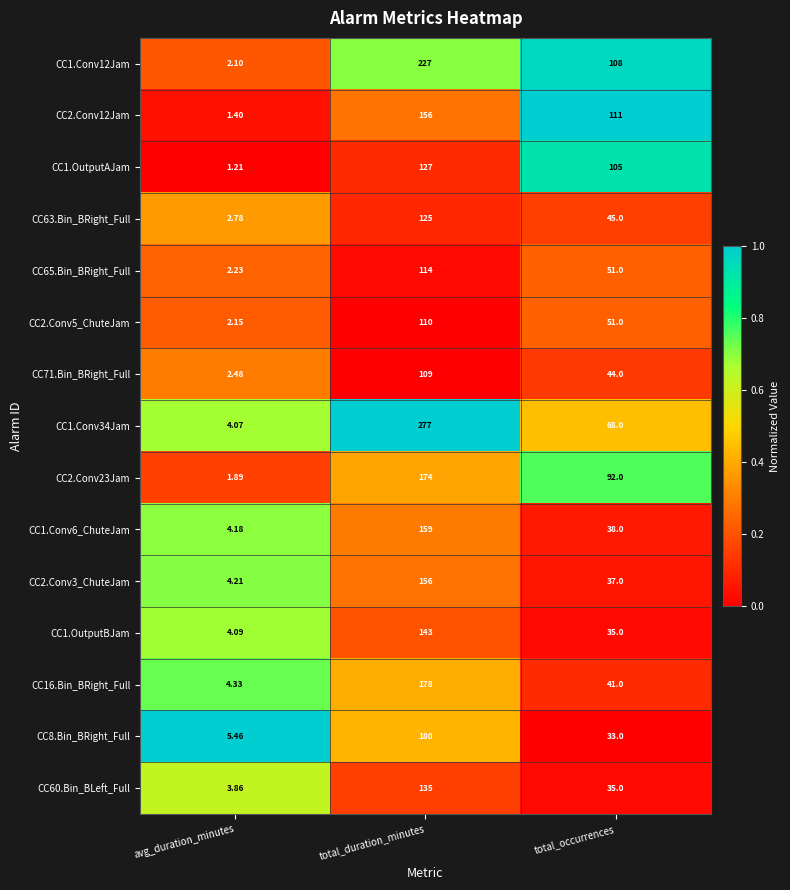

Which label corresponds to the smallest value in the chart?

avg_duration_minutes